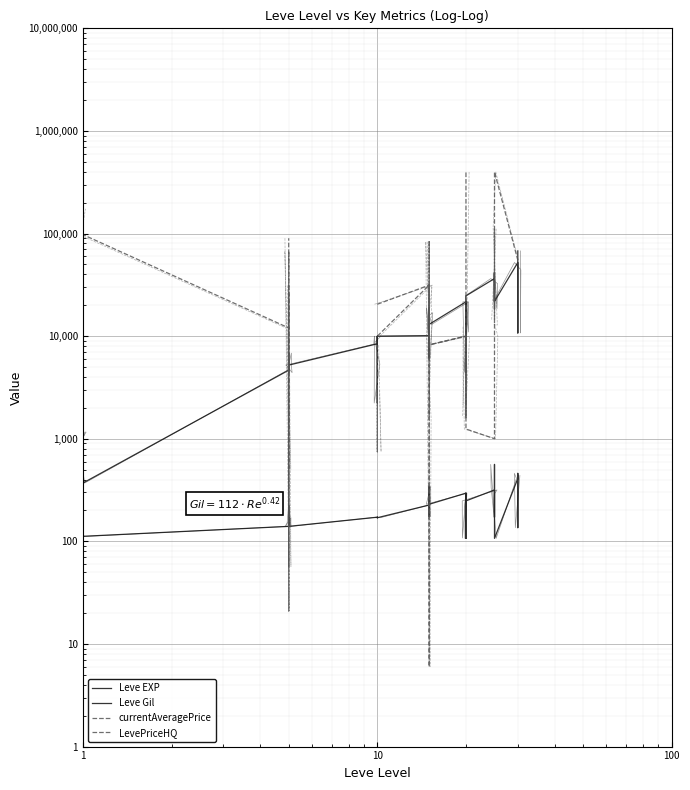

At 1, list the series in order from smallest to largest.

Leve Gil, Leve EXP, currentAveragePrice, LevePriceHQ